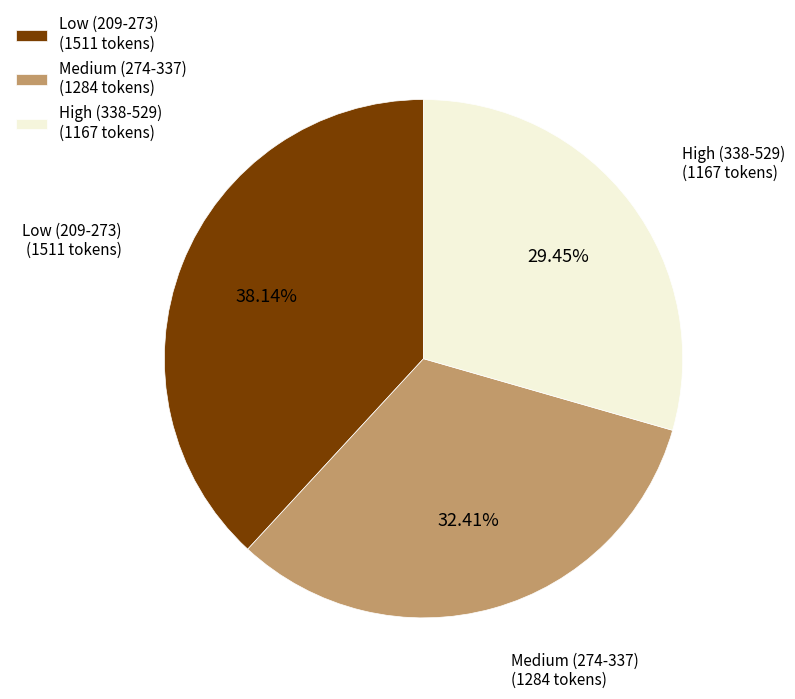

Between Medium (274-337) (1284 tokens) and High (338-529) (1167 tokens), which is larger?

Medium (274-337) (1284 tokens)